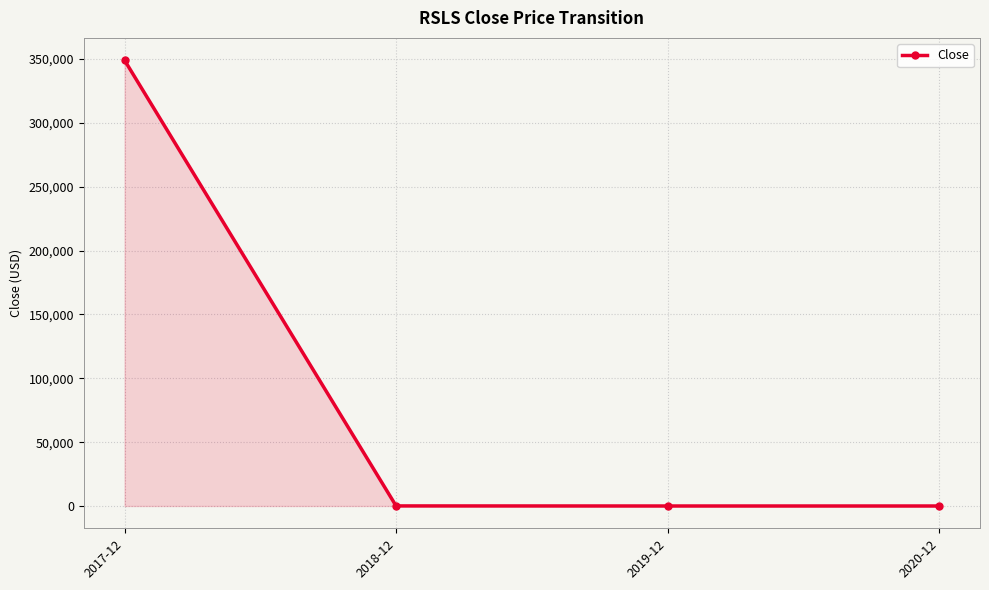

What is the sum of all values?

349214.0